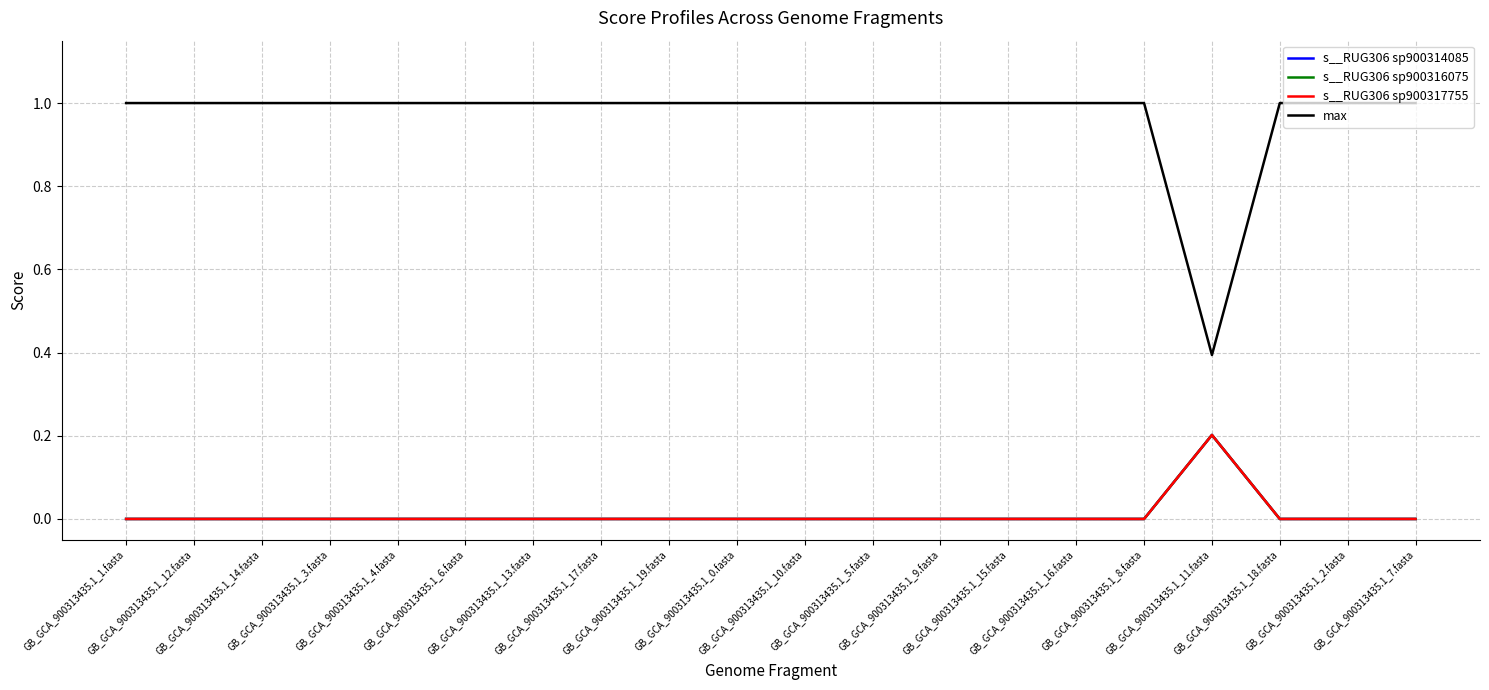

How many lines are shown in the chart?

4